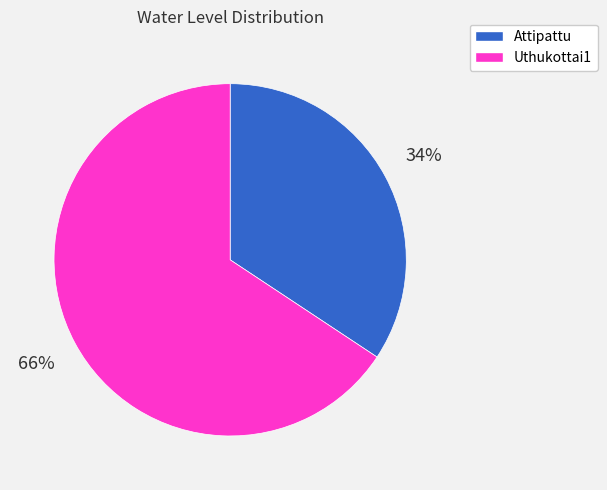

Is it true that Uthukottai1 is 66% of the pie?

True